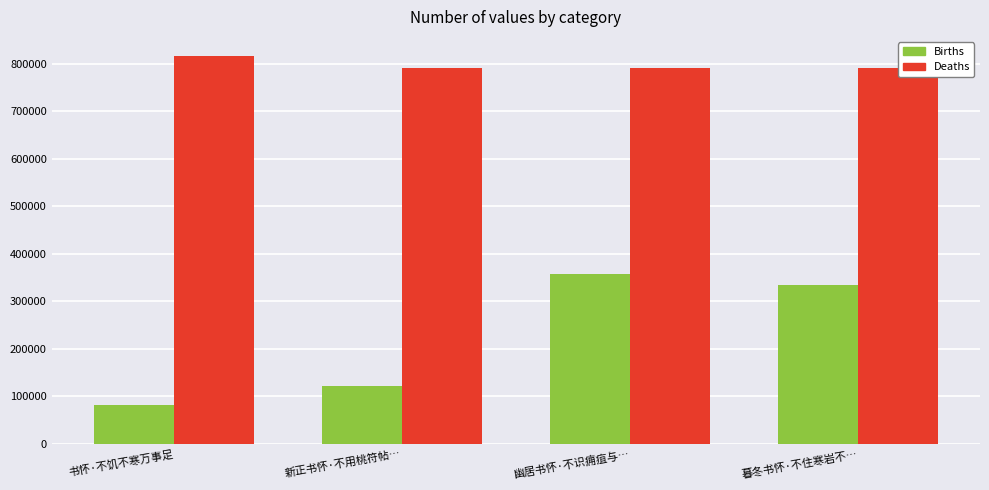

What is the difference between the second highest and second lowest values in the Births series?

211401